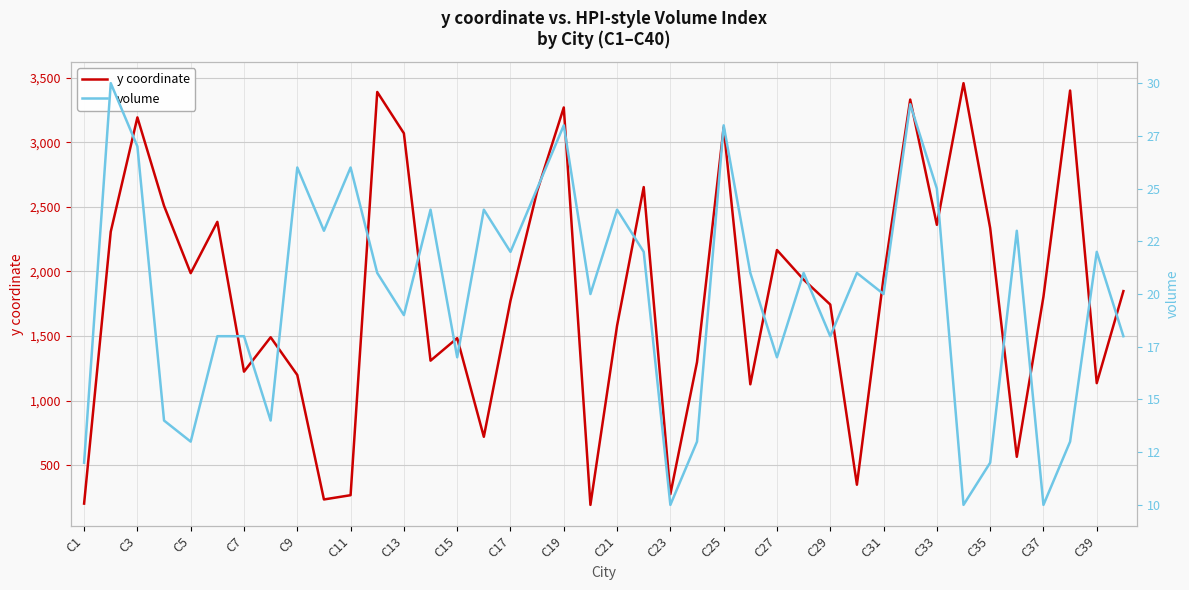

How many data points does each series have?

40